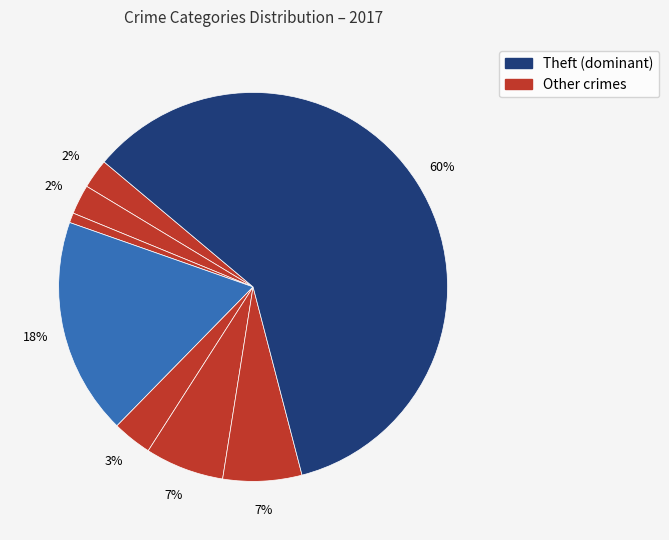

Count the number of slices in the pie.

8